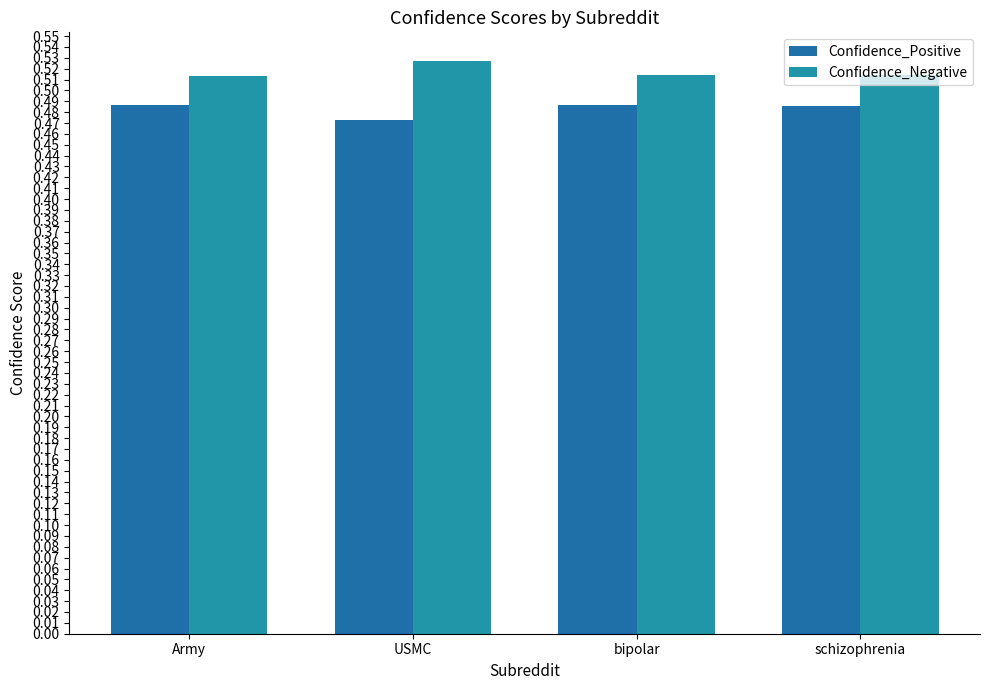

What is the total value across all series at USMC?

1.0